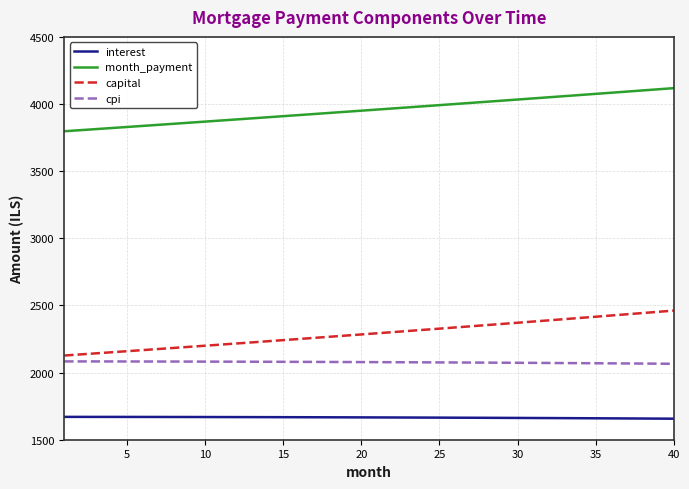

Rank the series by their maximum value, from highest to lowest.

month_payment, capital, cpi, interest